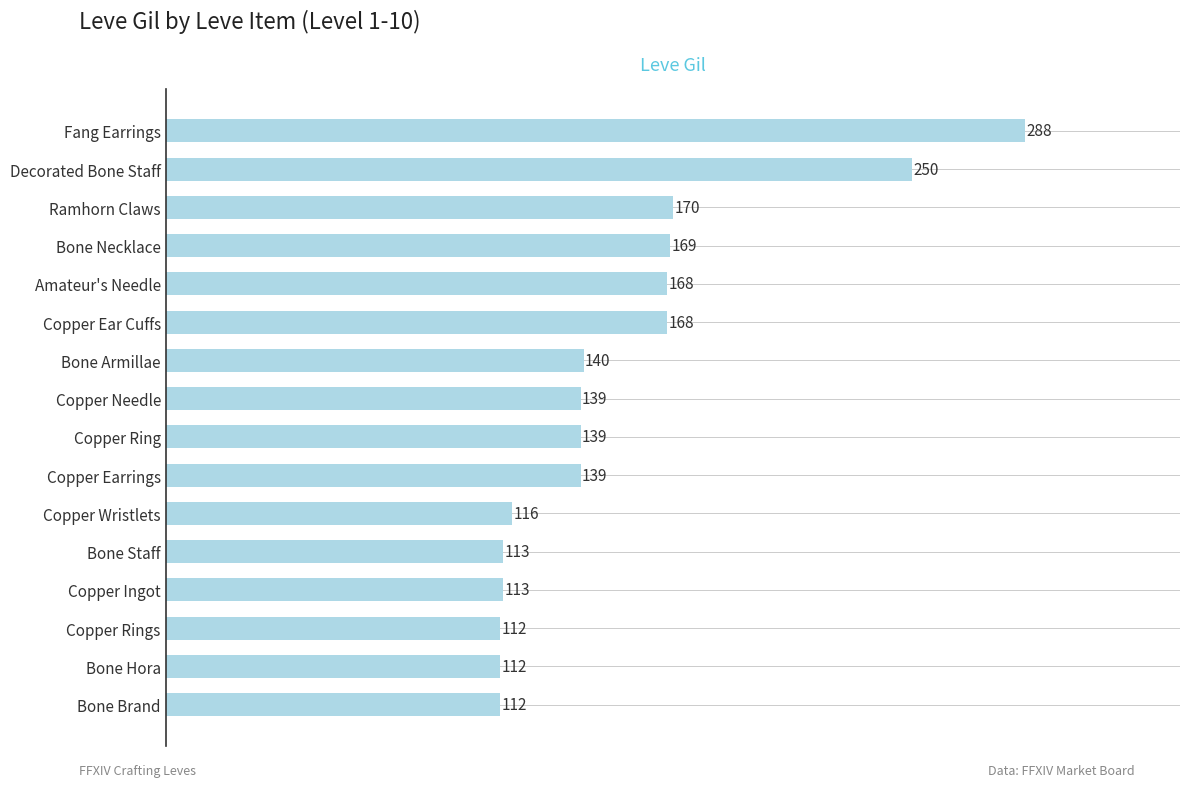

What is the minimum value shown in the chart?

112